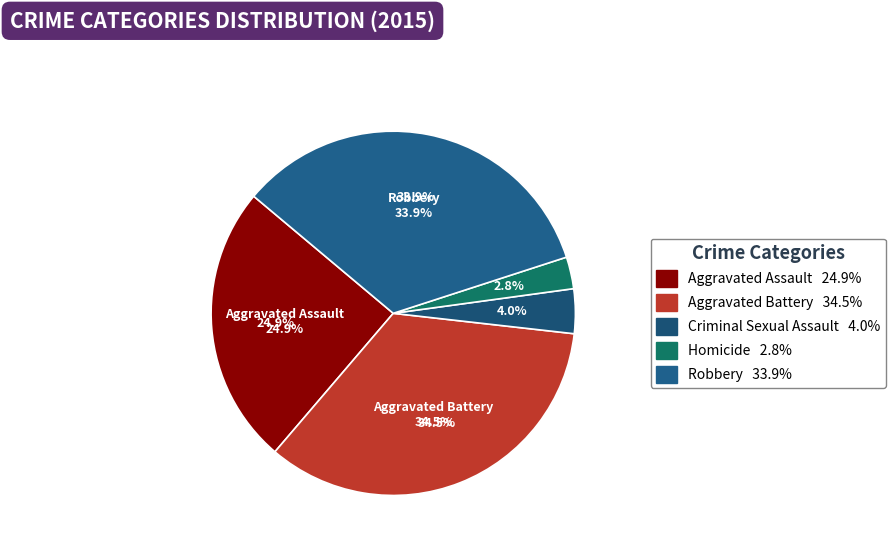

How many segments does this pie chart have?

5